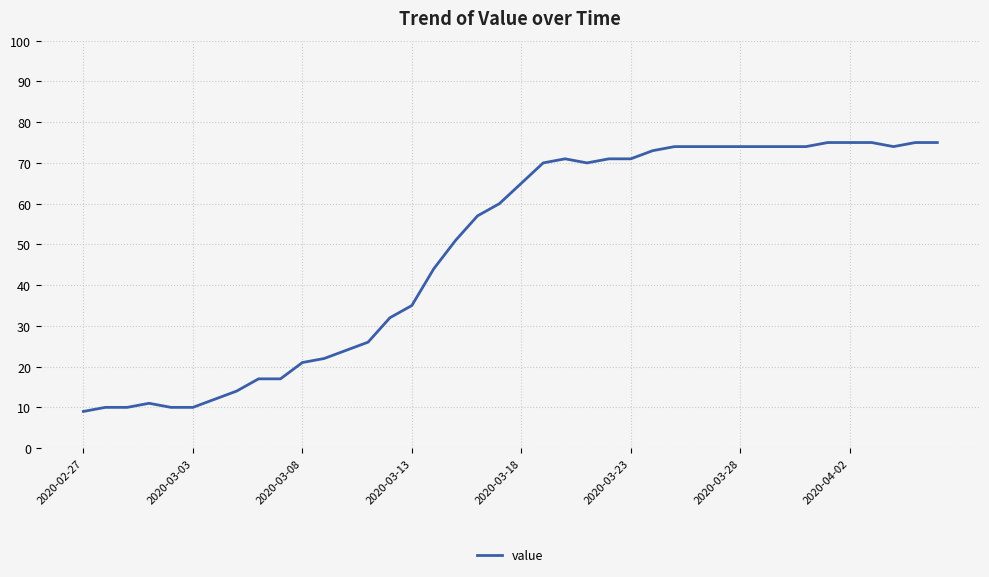

What is the smallest value displayed?

9